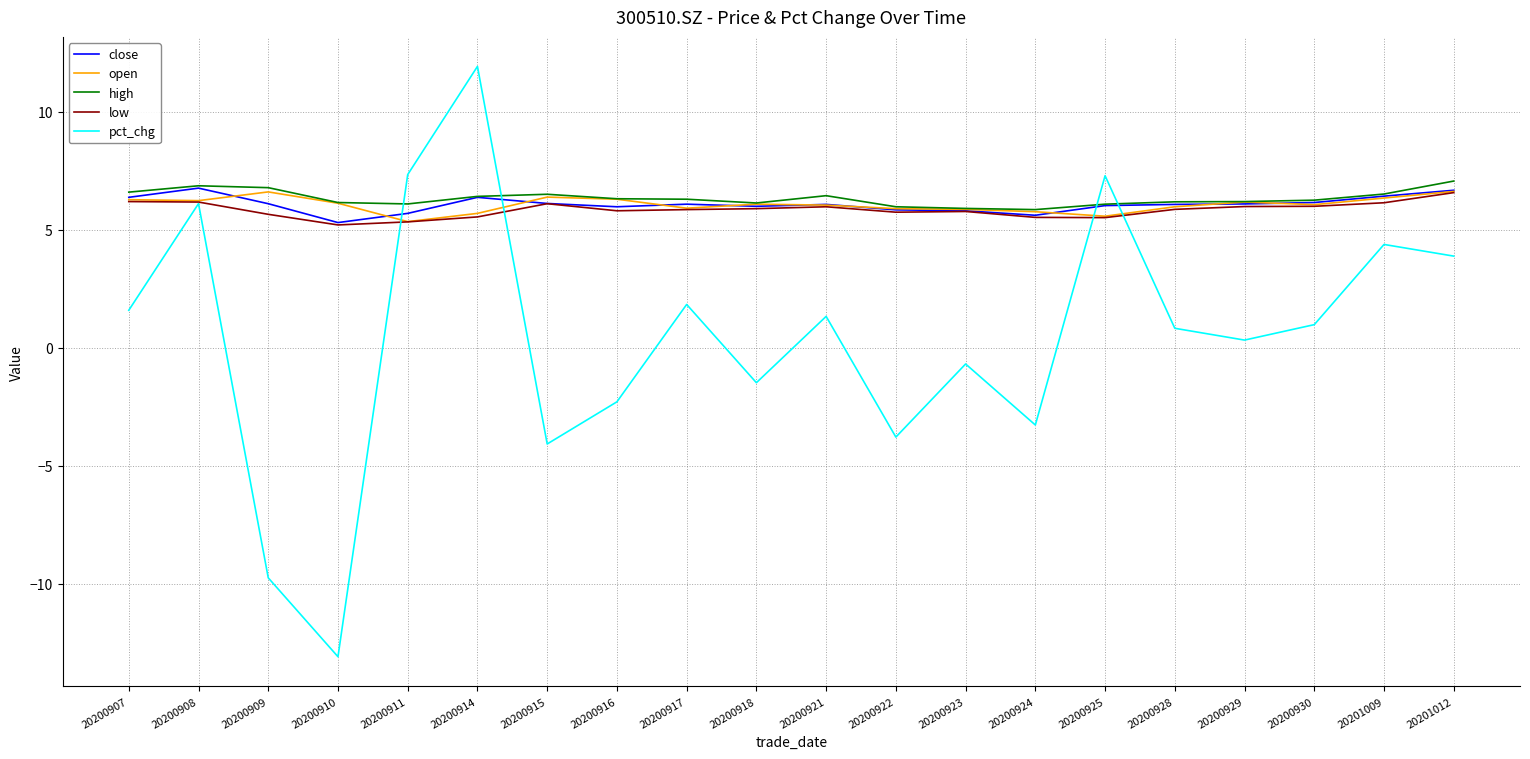

How many times do pct_chg and high cross each other?

4